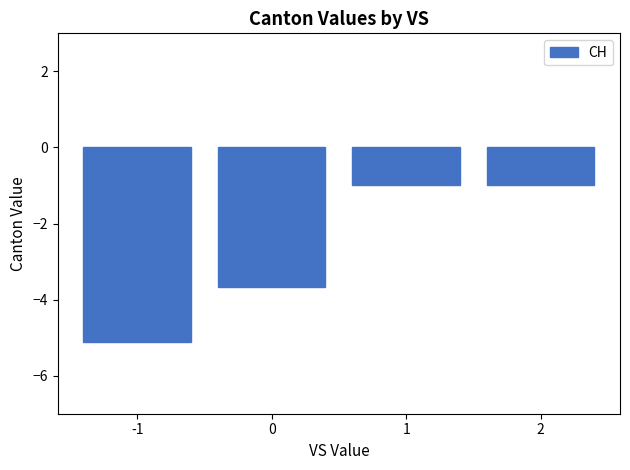

What is the value of the 3rd bar from the left?

-1.0